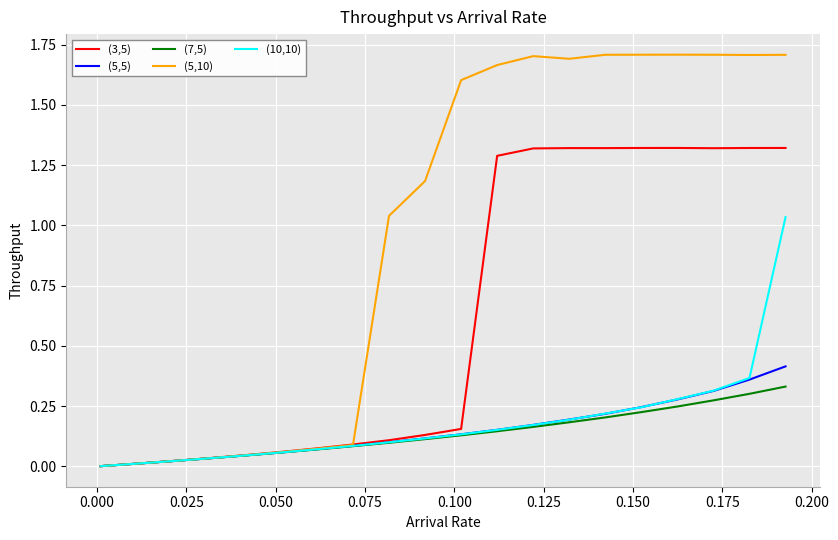

Rank the series by their maximum value, from lowest to highest.

(7,5), (5,5), (10,10), (3,5), (5,10)